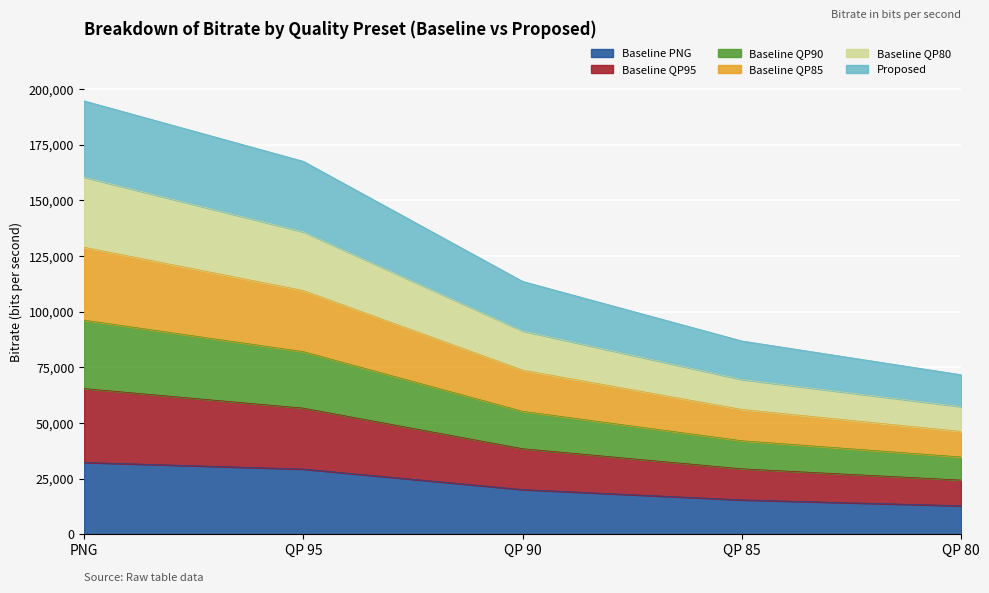

How many data points does each series have?

5